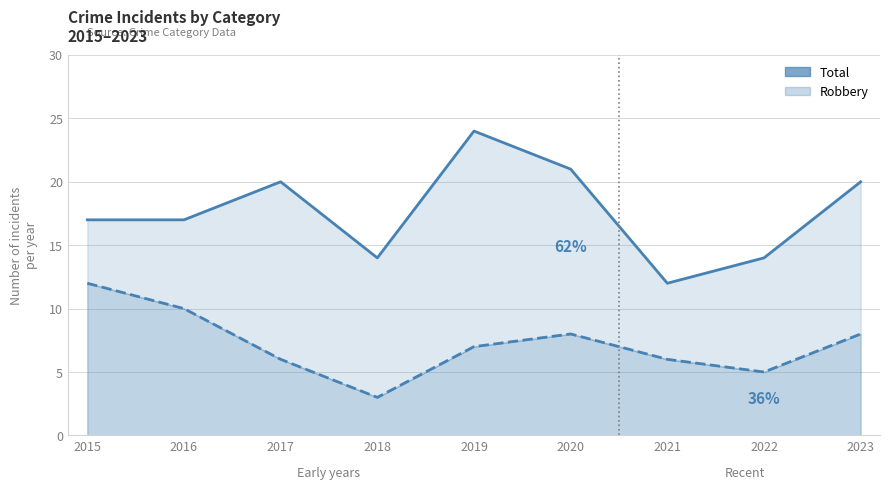

True or false: Robbery and Total intersect in this chart.

False